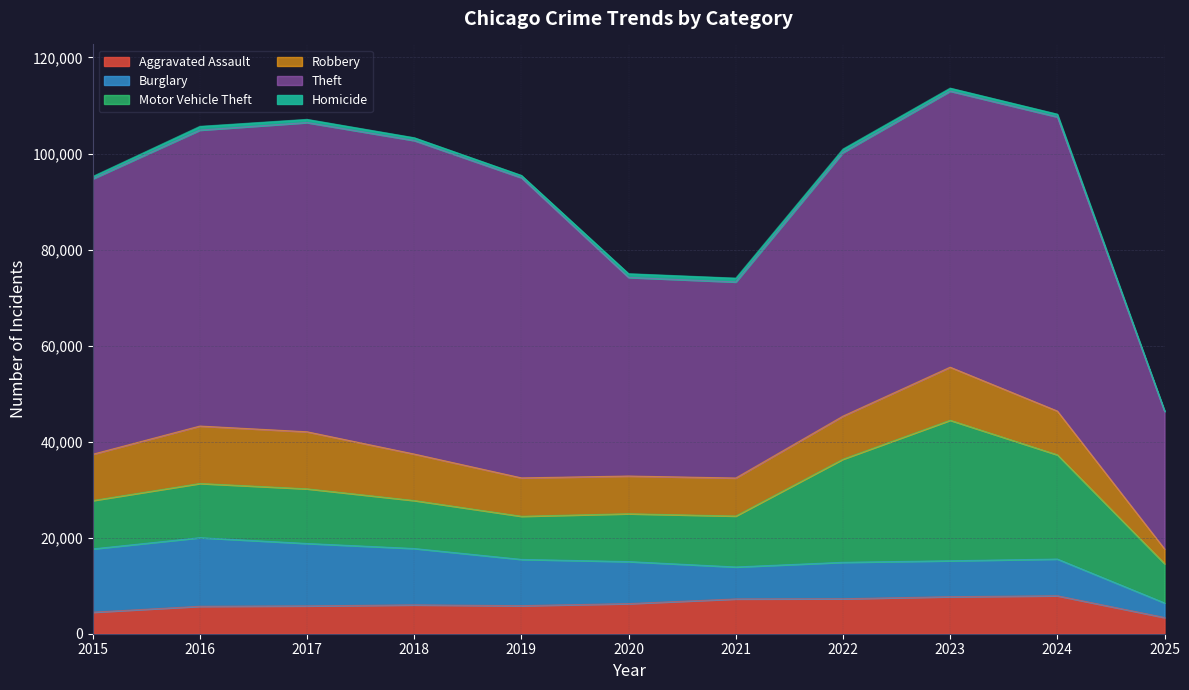

Reading left to right, extract all data points from this chart.

Aggravated Assault: 4480	5713	5793	6002	5841	6265	7242	7281	7712	7901	3379
Burglary: 13184	14289	13001	11747	9638	8758	6661	7594	7485	7651	3034
Motor Vehicle Theft: 10068	11285	11380	9985	8978	9960	10604	21472	29254	21701	8175
Robbery: 9638	11960	11881	9681	7995	7855	7920	8964	11052	9119	3076
Theft: 57352	61624	64386	65290	62499	41350	40820	54899	57486	61246	28610
Homicide: 496	786	672	588	499	787	806	728	632	587	210